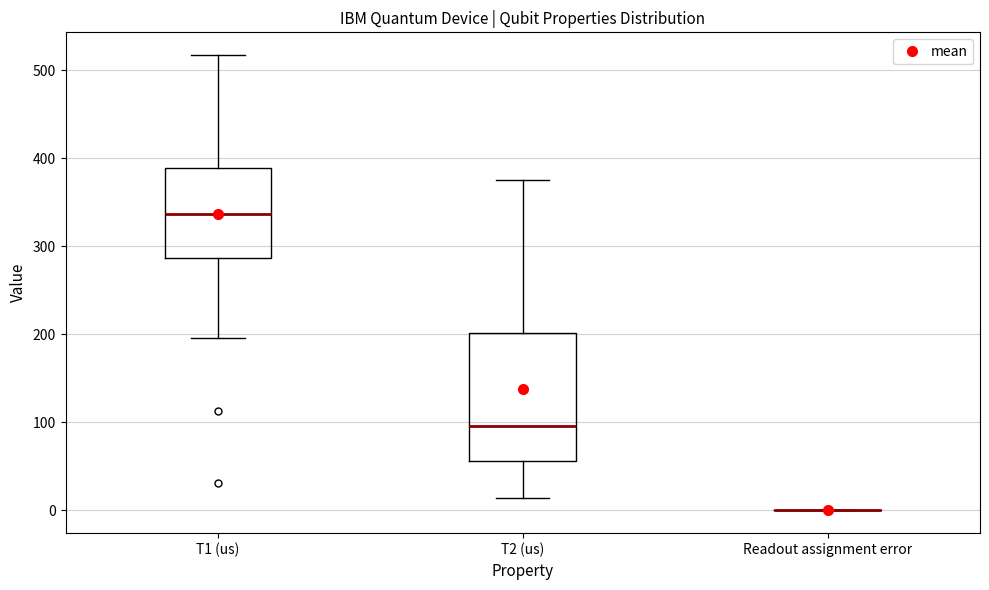

Reading left to right, transcribe this box plot: for each box, give where its median line is, the range the box spans, and where its two whiskers end, as read against the y-axis. The values are not printed on the chart, so give them approximately, as read against the axis.

T1 (us): median 340, box 290 to 390, whiskers 200 to 520
T2 (us): median 100, box 60 to 200, whiskers 10 to 380
Readout assignment error: box collapsed to a line at 0, whiskers 0 to 0